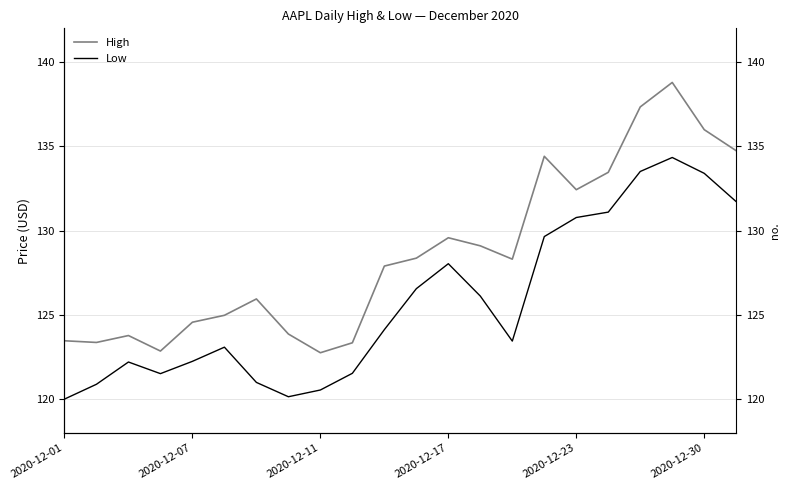

True or false: High and Low intersect in this chart.

False